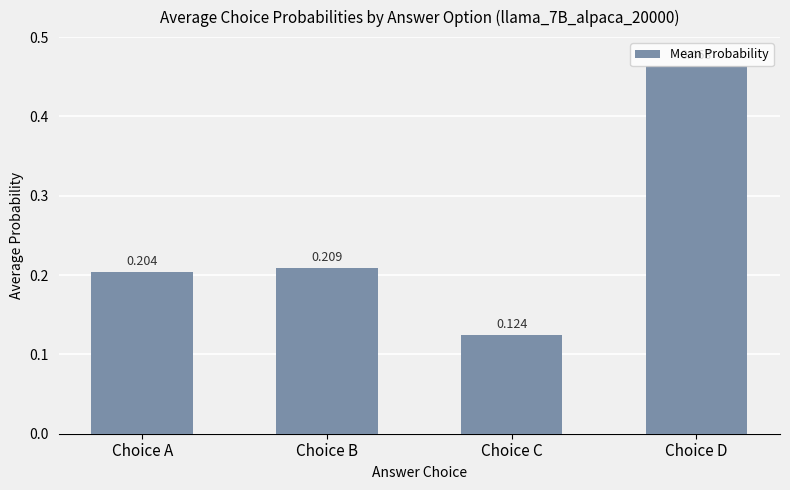

Which label corresponds to the largest value in the chart?

Choice D